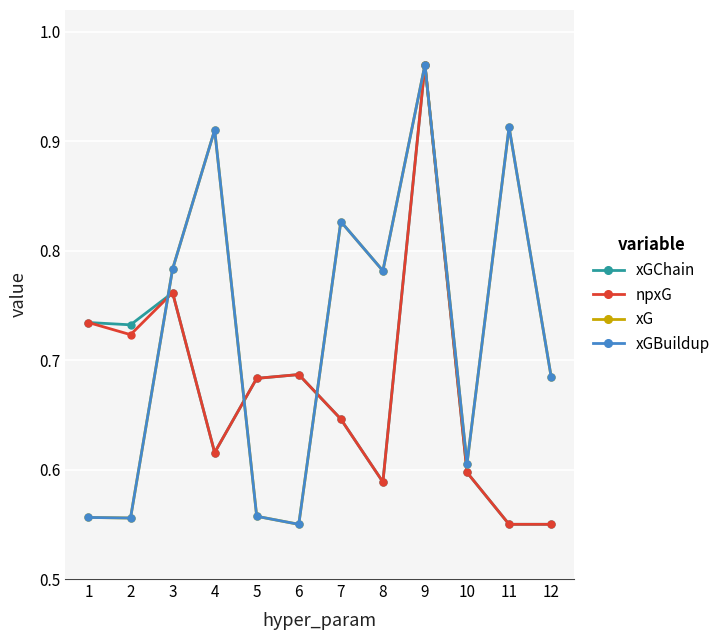

At which category does xGChain reach its first local valley?

2